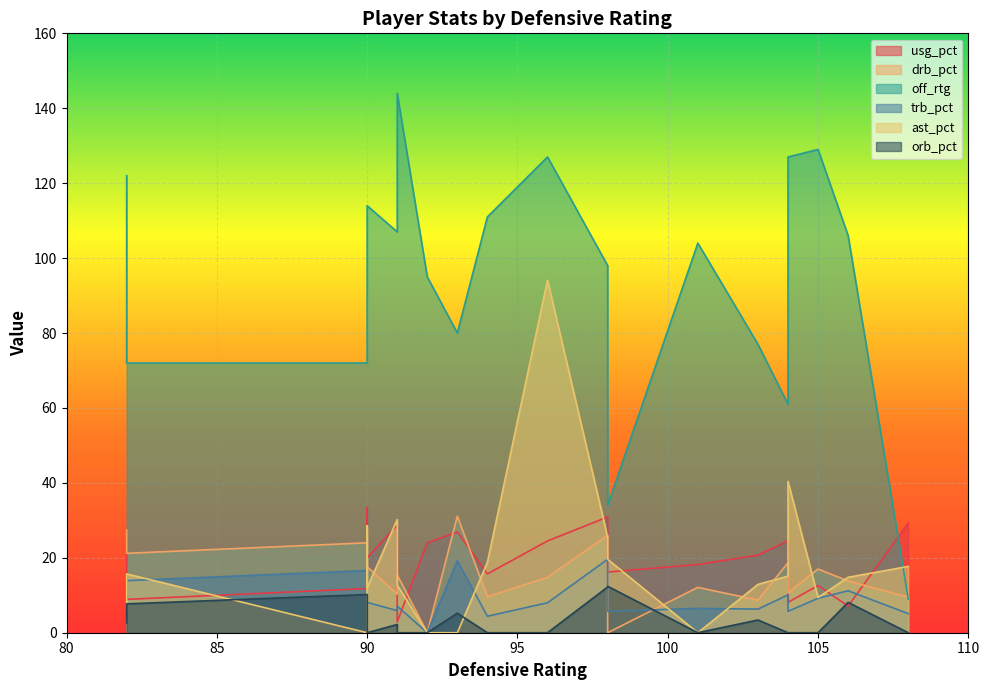

How many interior local peaks does the trb_pct series have?

5